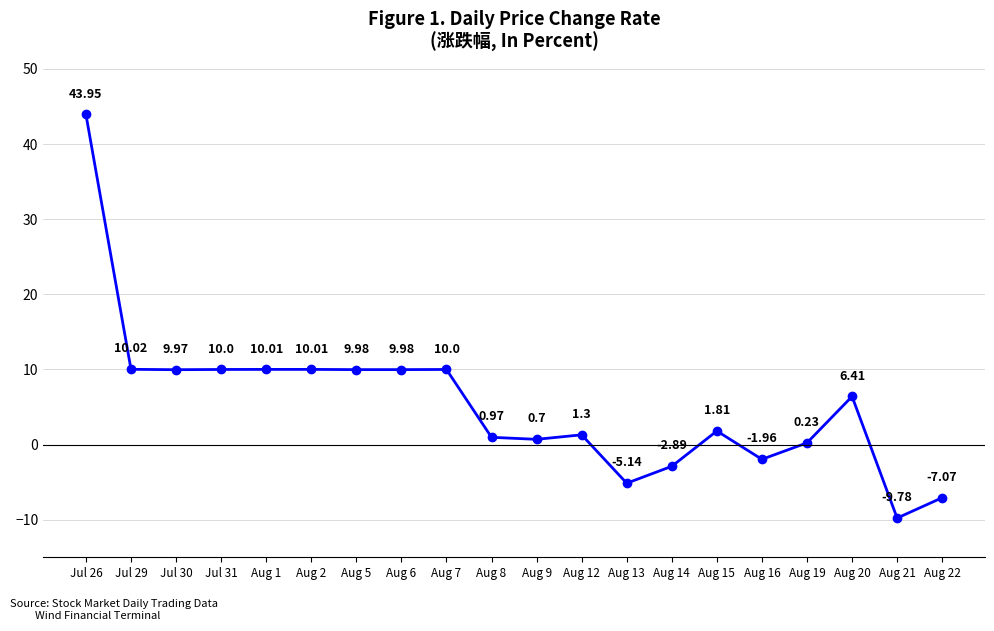

True or false: the data has more than 2 interior local peaks.

True